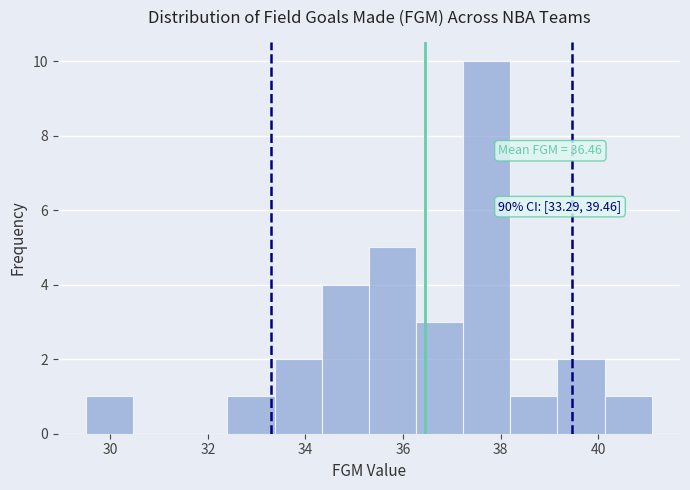

Over which range of the x-axis is the bar tallest?

37.2 to 38.2